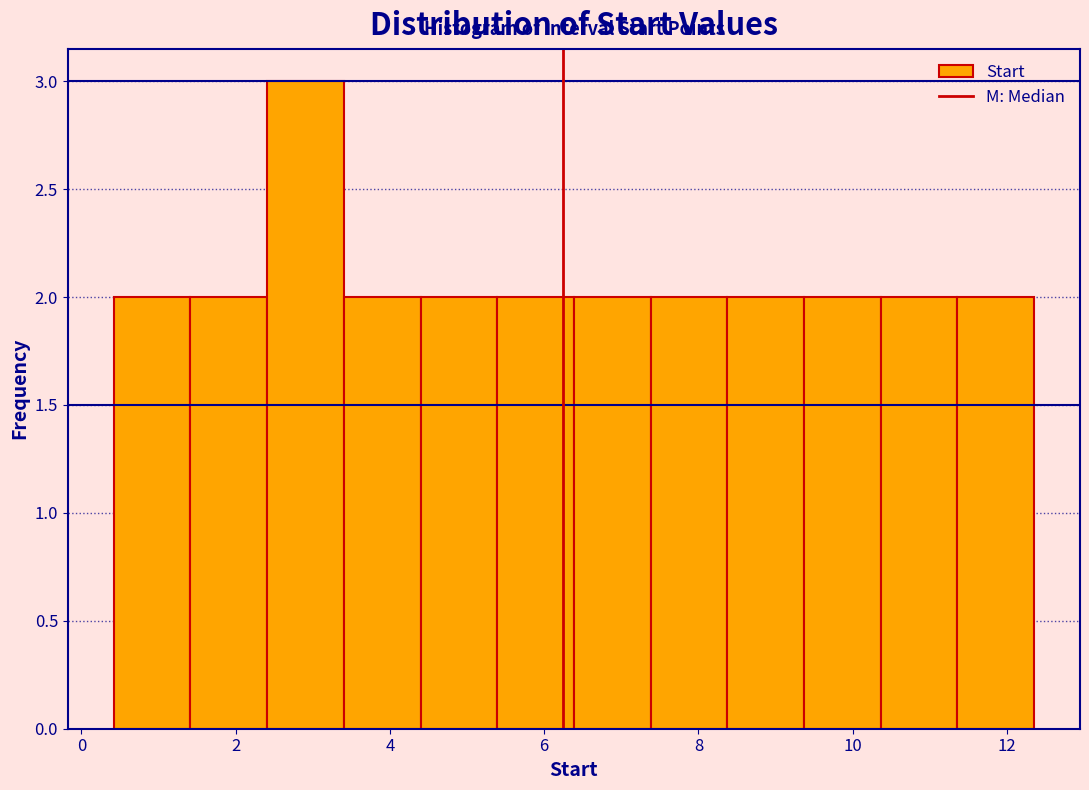

Reading left to right, list every bar in this chart as the range it spans on the x-axis followed by its height. Neither the bar edges nor the heights are printed on the chart, so give them approximately, as read against the axes.

0.4 to 1.4: 2
1.4 to 2.4: 2
2.4 to 3.4: 3
3.4 to 4.4: 2
4.4 to 5.4: 2
5.4 to 6.4: 2
6.4 to 7.4: 2
7.4 to 8.4: 2
8.4 to 9.4: 2
9.4 to 10.4: 2
10.4 to 11.4: 2
11.4 to 12.4: 2